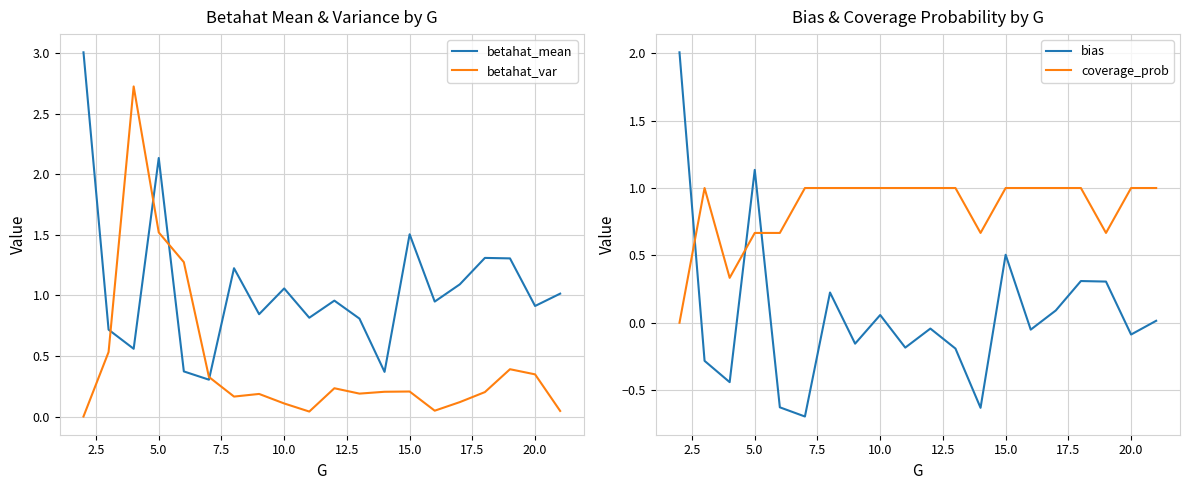

How many interior local valleys does the betahat_mean series have?

7